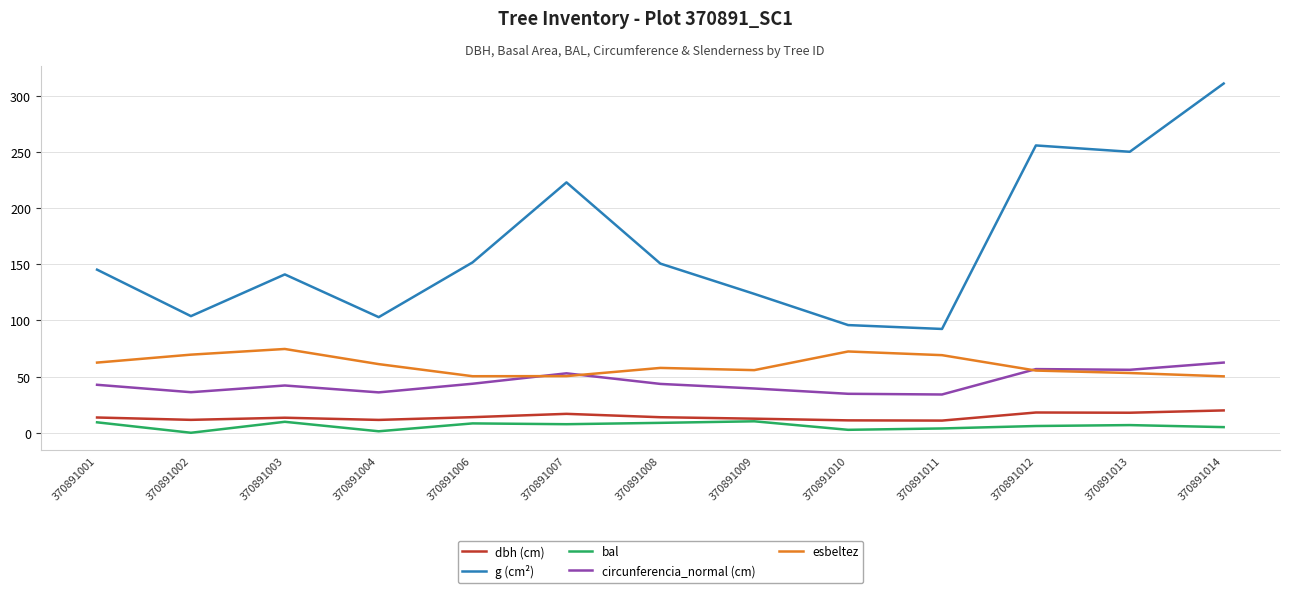

Which series has the largest total across all categories?

g (cm²)